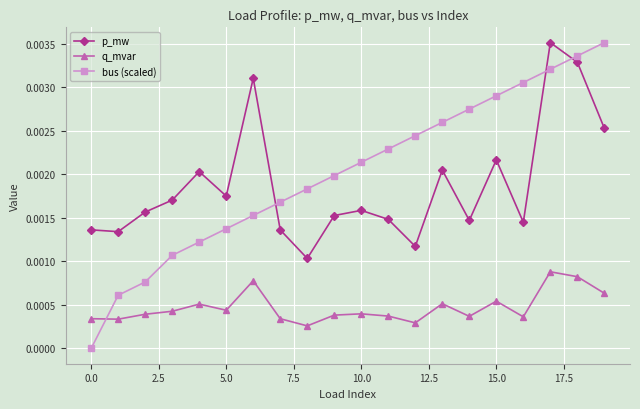

Is this an area chart (filled region under the line)?

No